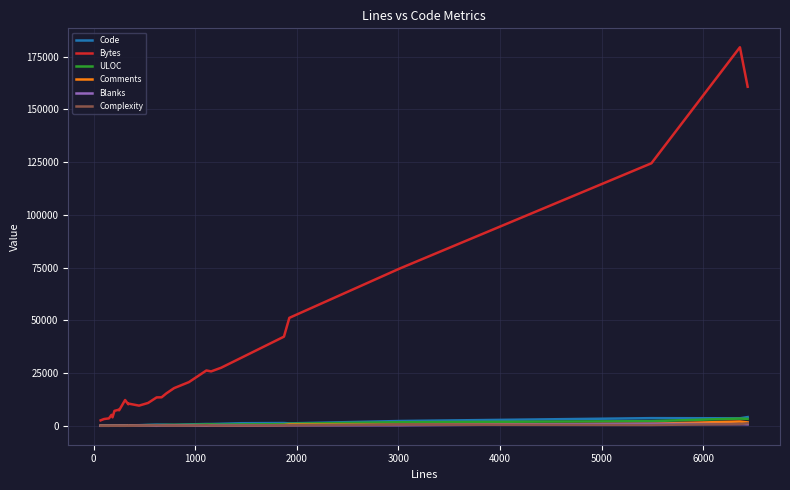

At which category does Blanks reach its first local peak?

3000